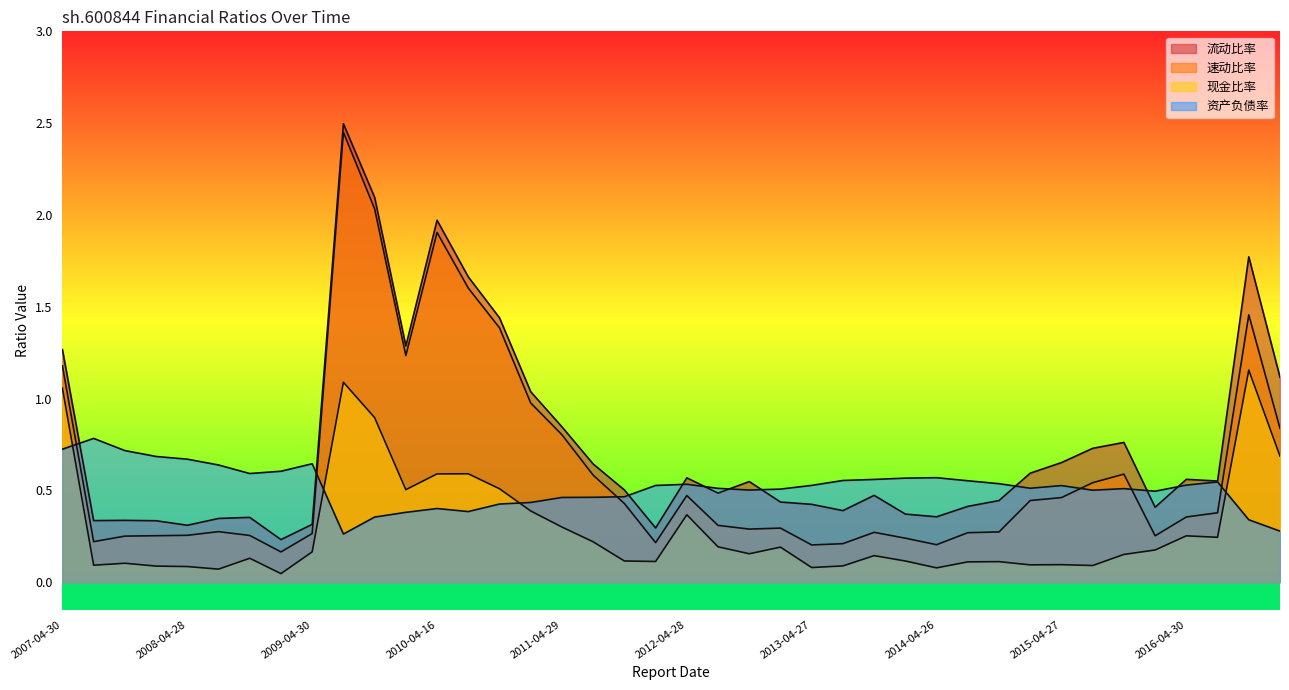

What is the difference between the highest and lowest values at 2011-10-25?

0.4